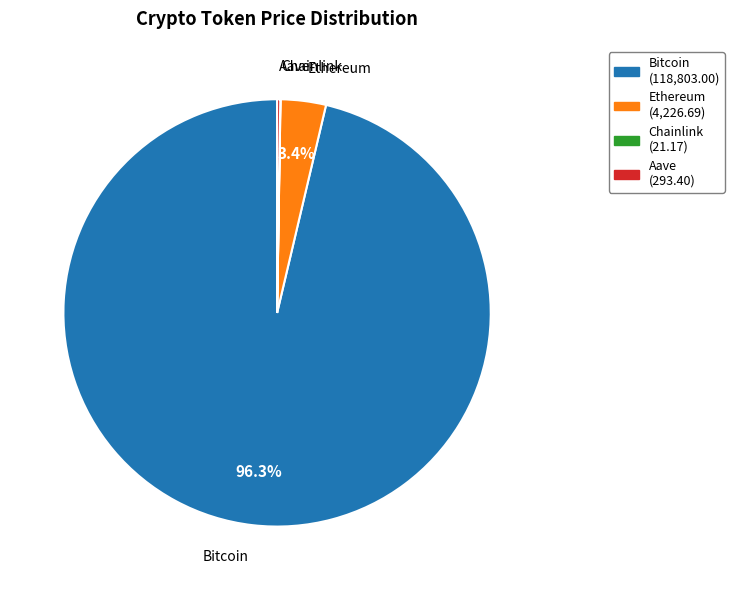

What percentage is the Ethereum slice, to the nearest percent?

3%